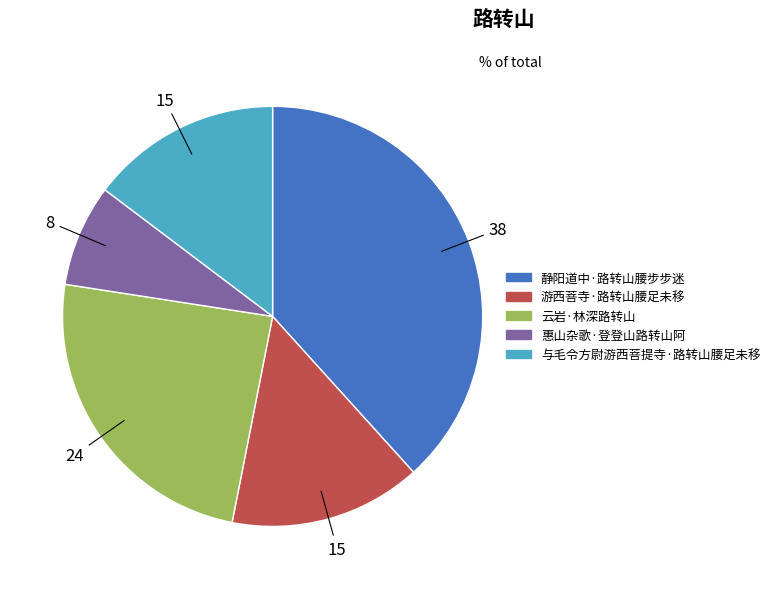

Is it true that 静阳道中·路转山腰步步迷 is 28% of the pie?

False